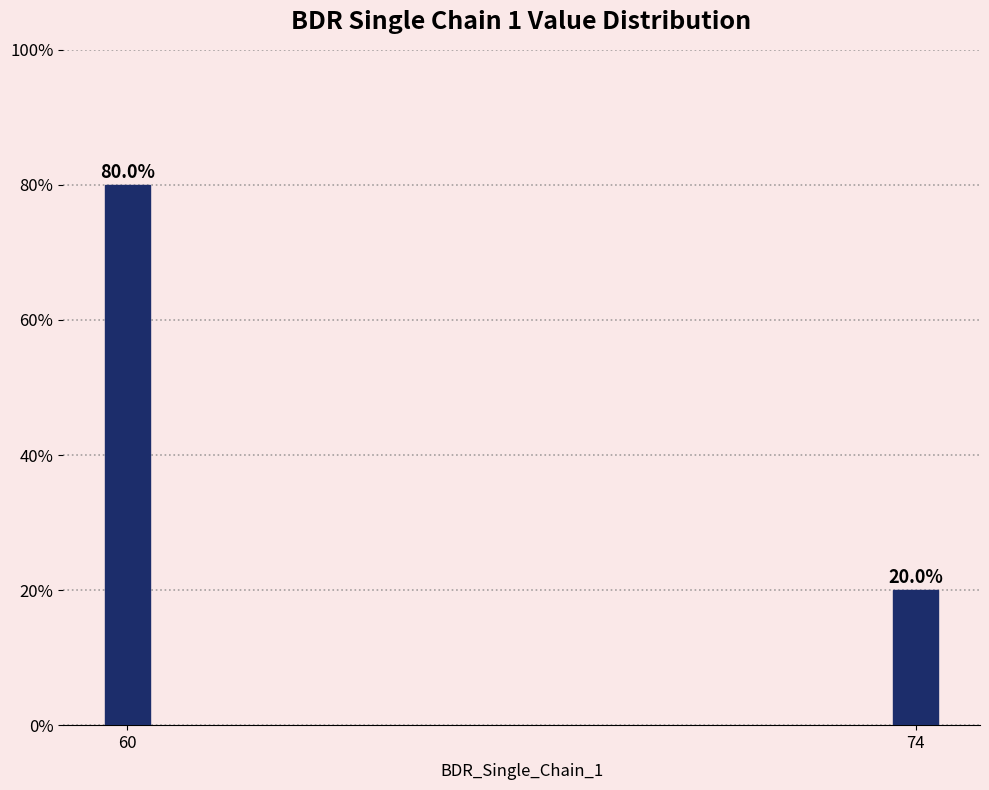

Reading right to left, what are all the values shown in this chart?

20	80